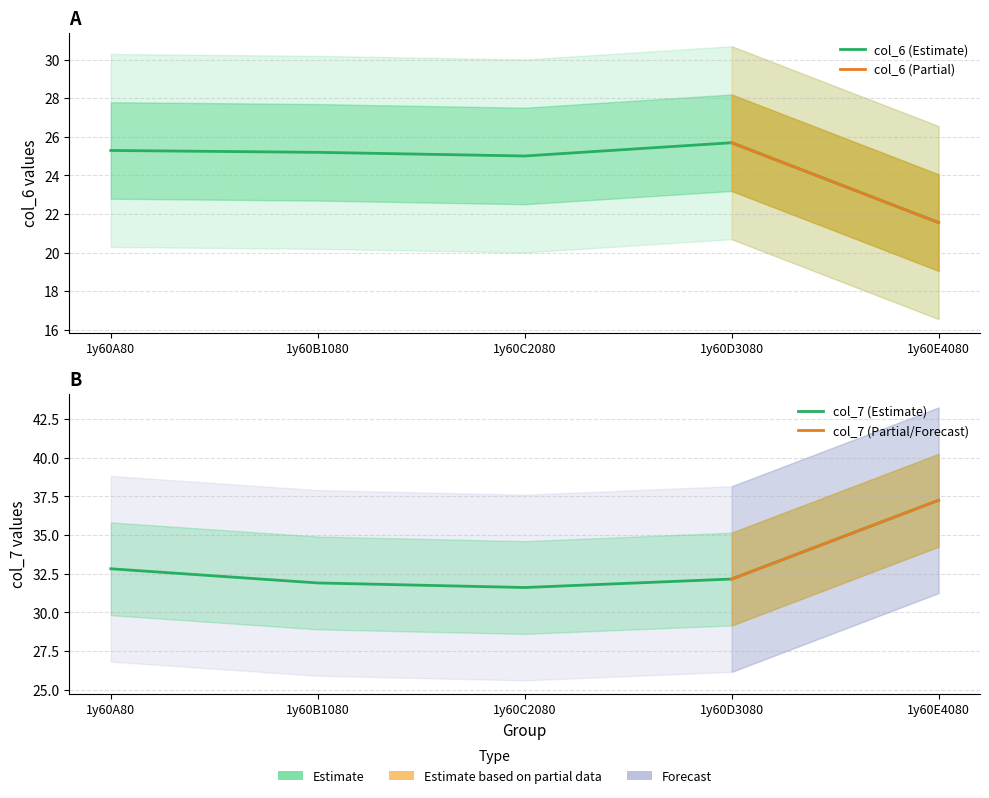

True or false: col_7 has a value of 21.7 at 1y60D3080.

False